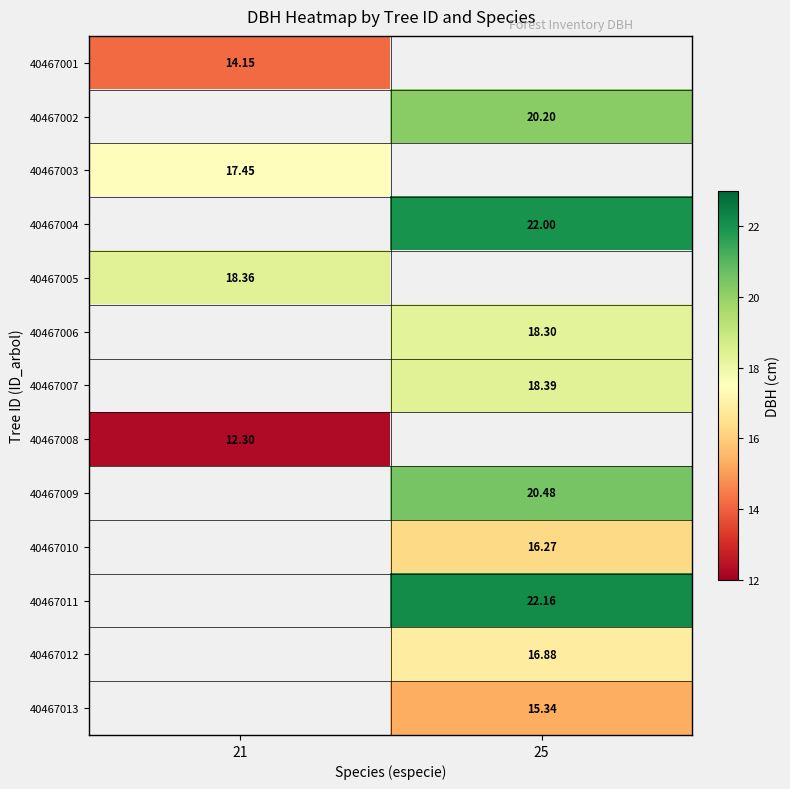

Is it true that 40467011 equals 35.9 at 25?

False